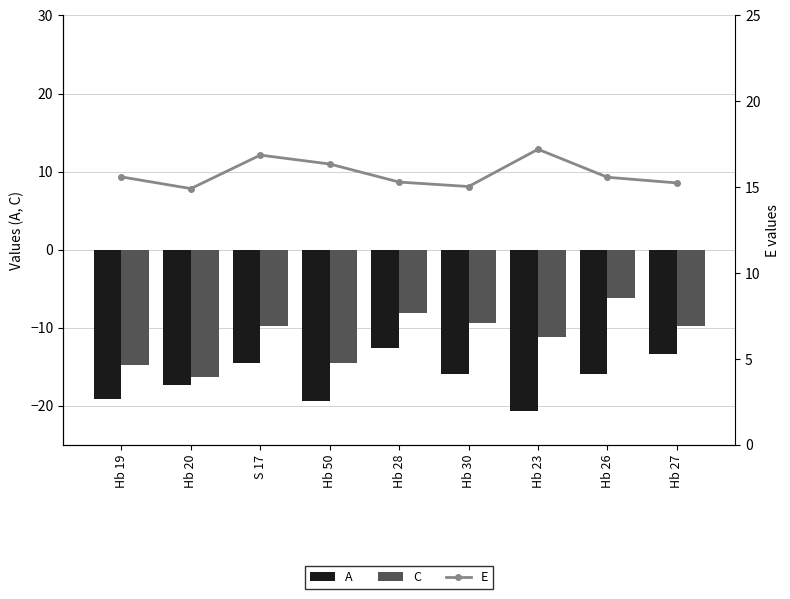

What position from the left is Hb 19?

1